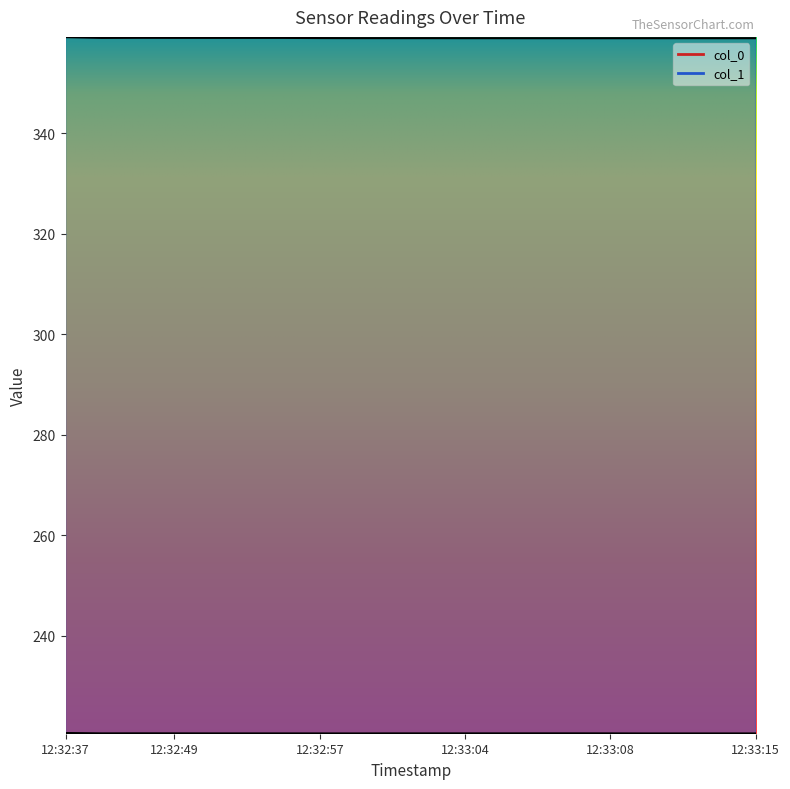

What is the average value of the col_0 series?

220.5